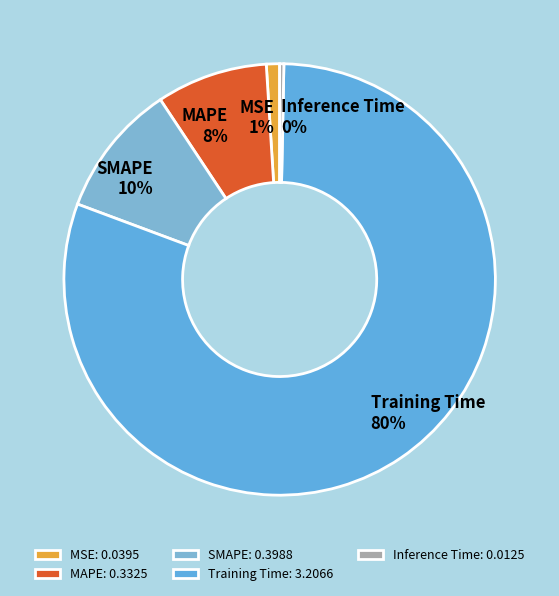

Rank the categories by value from highest to lowest.

Training Time, SMAPE, MAPE, MSE, Inference Time